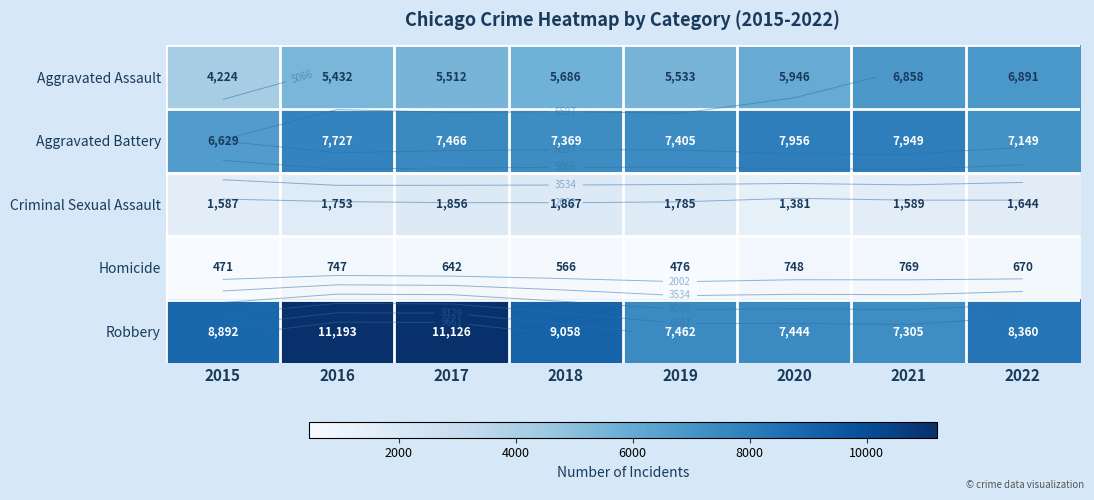

What is the difference between the Robbery values at 2018 and 2017?

2068